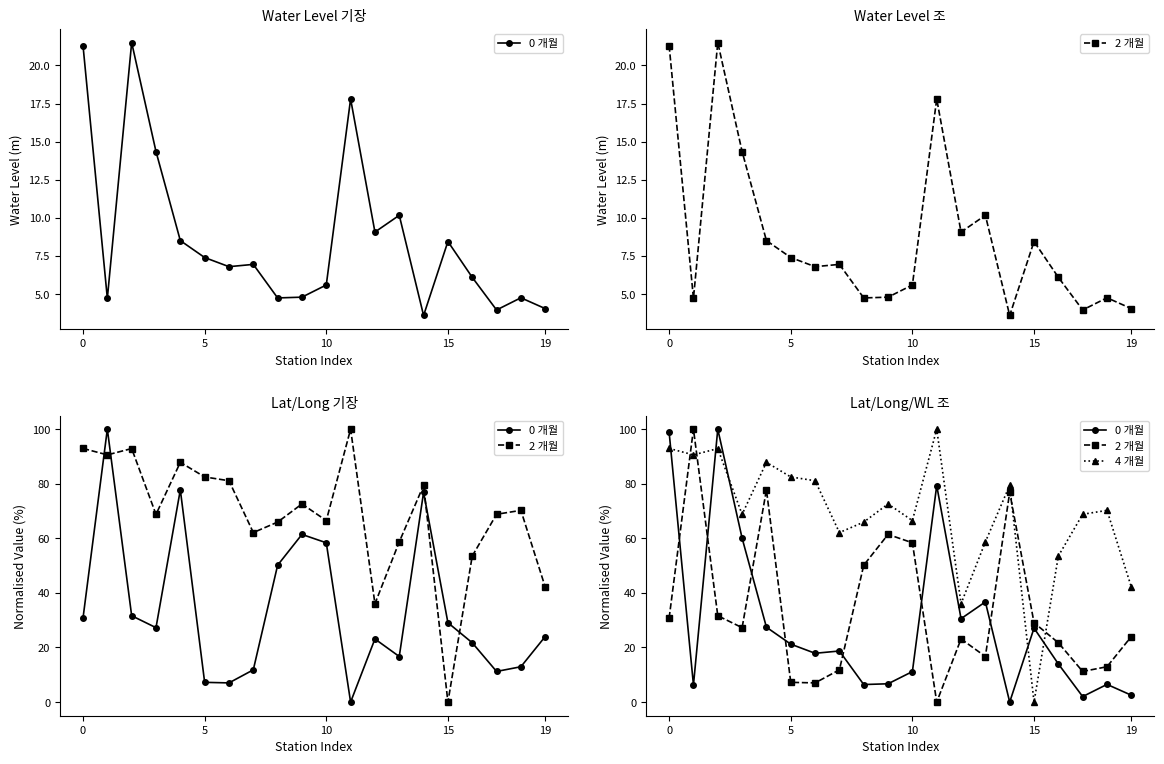

How many lines are shown in the chart?

3